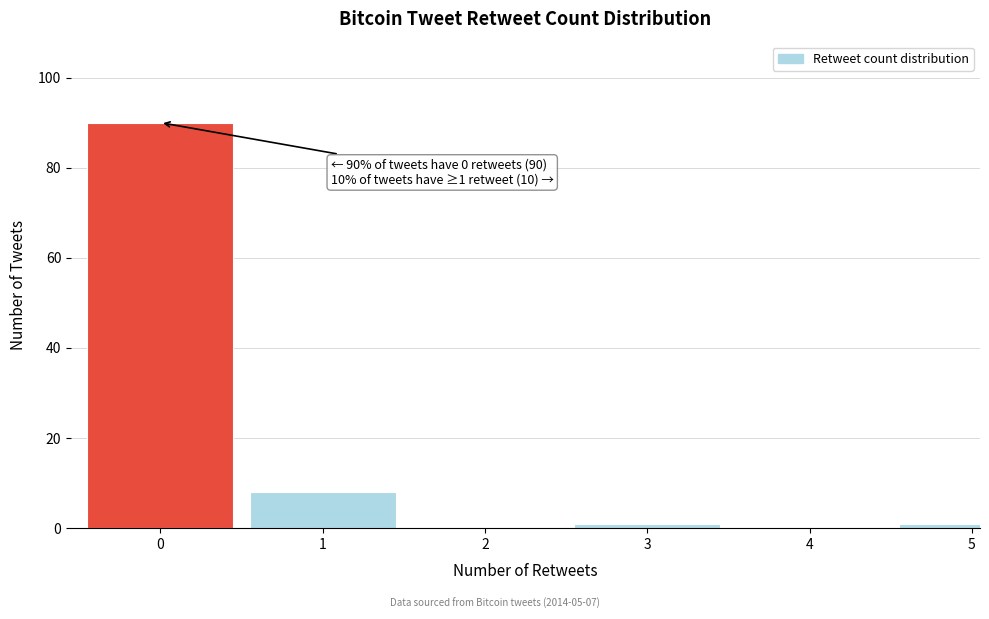

Reading left to right, what are all the values shown in this chart?

0=90	1=8	2=0	3=1	4=0	5=1